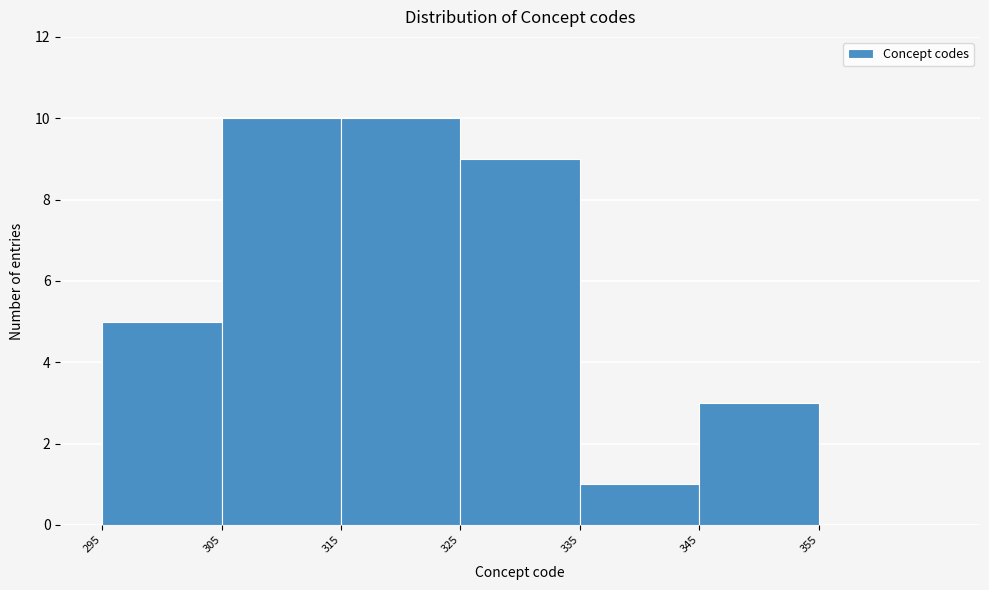

Reading left to right, transcribe this chart: for each bar, give the range it covers on the x-axis and its height. The values are not printed on the chart, so give them approximately, as read against the axis.

295 to 305: 5
305 to 315: 10
315 to 325: 10
325 to 335: 9
335 to 345: 1
345 to 355: 3
355 to 365: 0